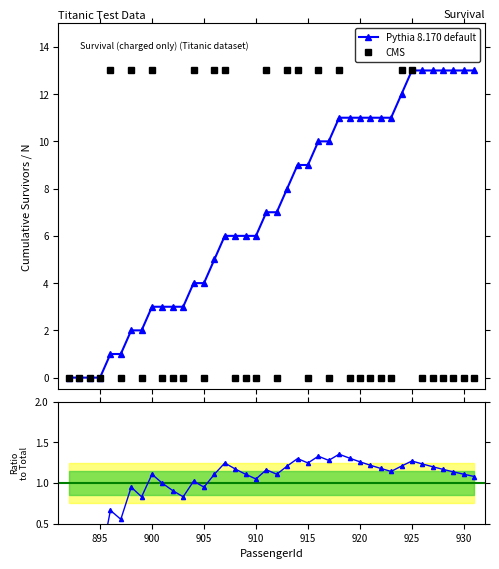

Reading left to right, what are all the values shown in this chart?

892=0	893=0	894=0	895=0	896=13	897=0	898=13	899=0	900=13	901=0	902=0	903=0	904=13	905=0	906=13	907=13	908=0	909=0	910=0	911=13	912=0	913=13	914=13	915=0	916=13	917=0	918=13	919=0	920=0	921=0	922=0	923=0	924=13	925=13	926=0	927=0	928=0	929=0	930=0	931=0